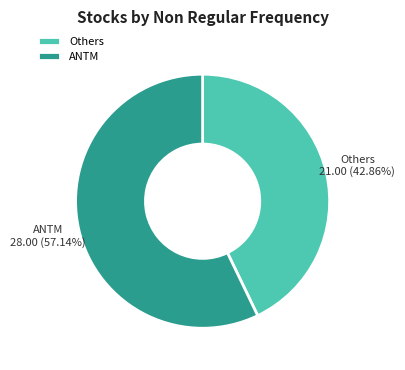

Rank the categories by value from lowest to highest.

Others, ANTM